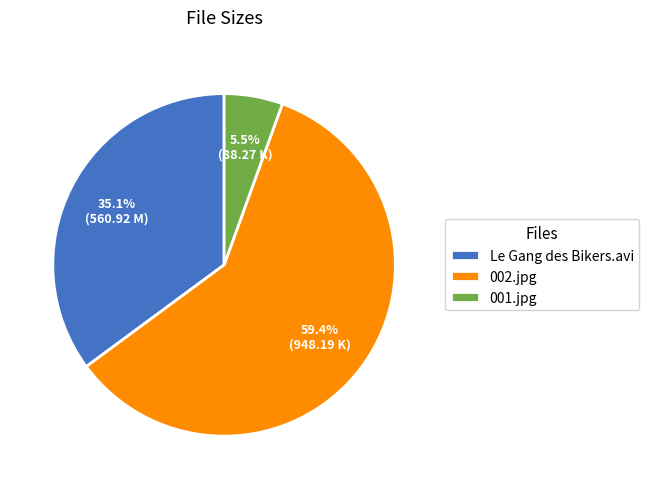

To the nearest percent, what percentage of the pie is 002.jpg?

59%